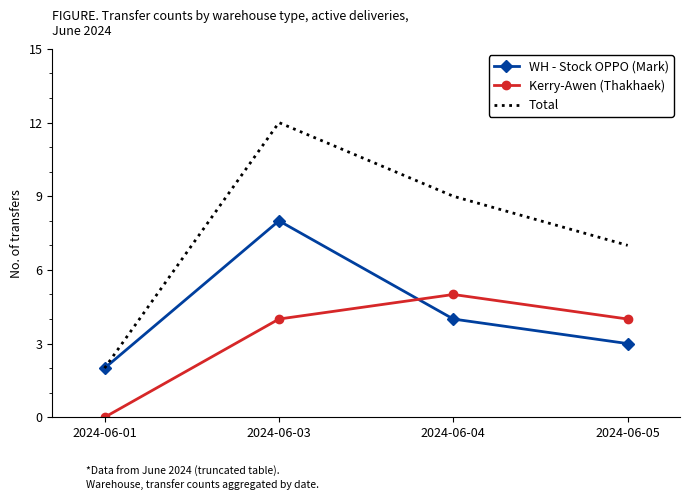

Which category has the highest value in the Total series?

2024-06-03